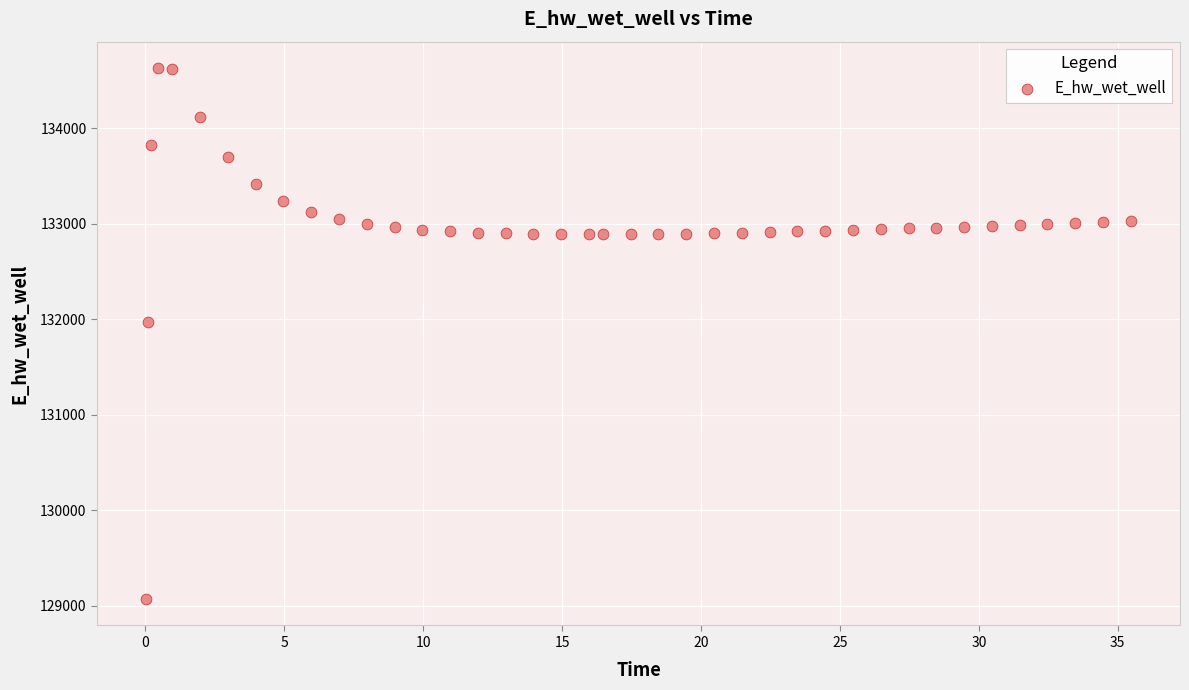

What is the range of Y values (max minus min)?

5557.7